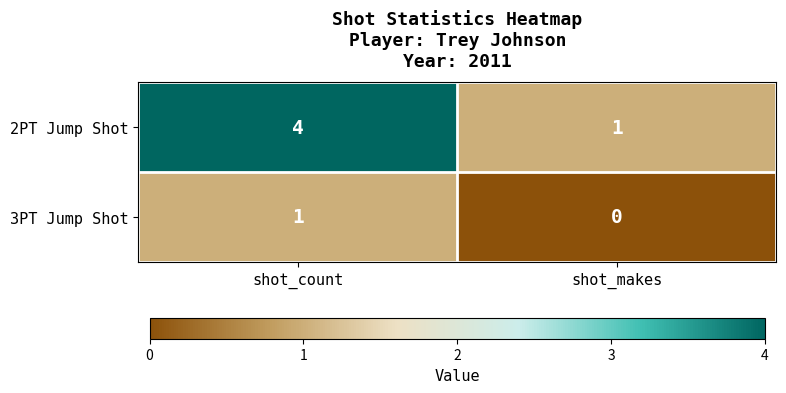

How many values in 3PT Jump Shot are above zero?

1